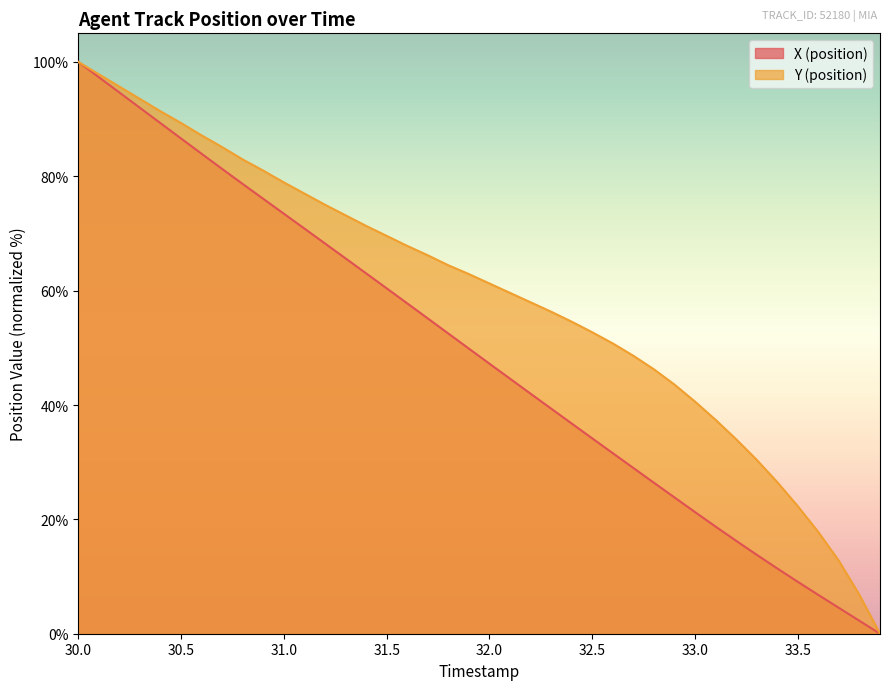

True or false: Y (position) and X (position) intersect in this chart.

False